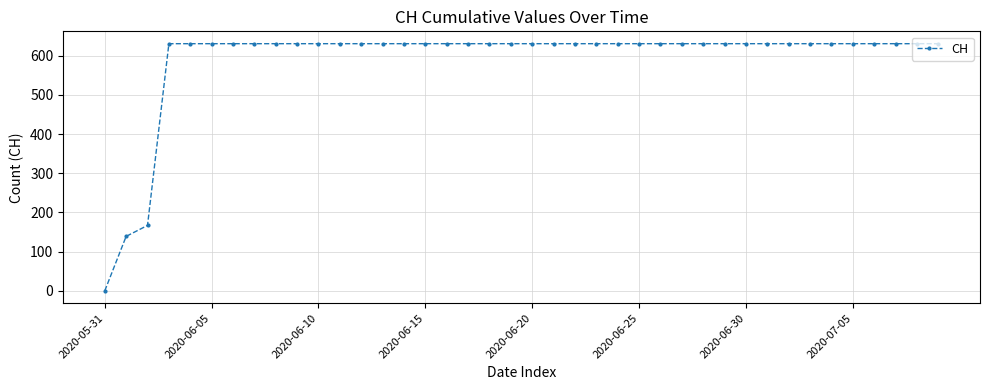

What is the difference between the maximum and minimum values?

631